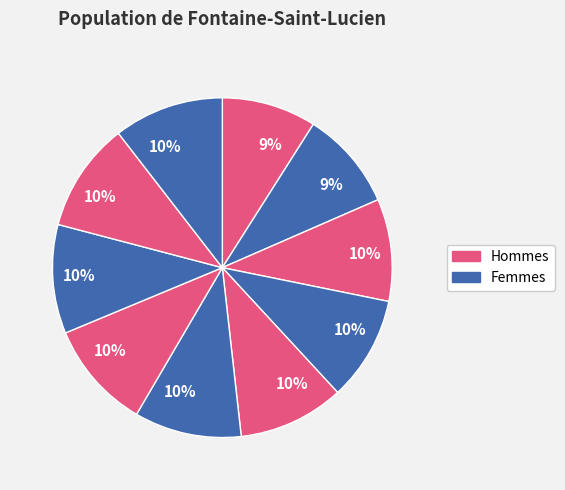

How many slices are in this pie chart?

10